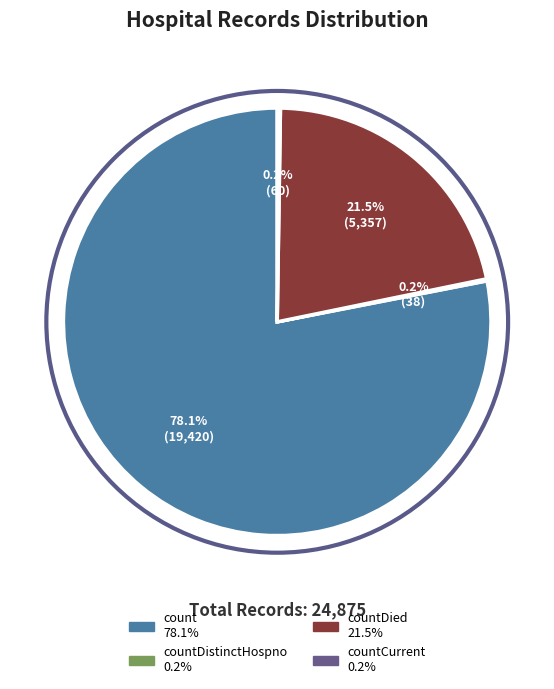

Is there any slice that represents more than half of the pie?

Yes